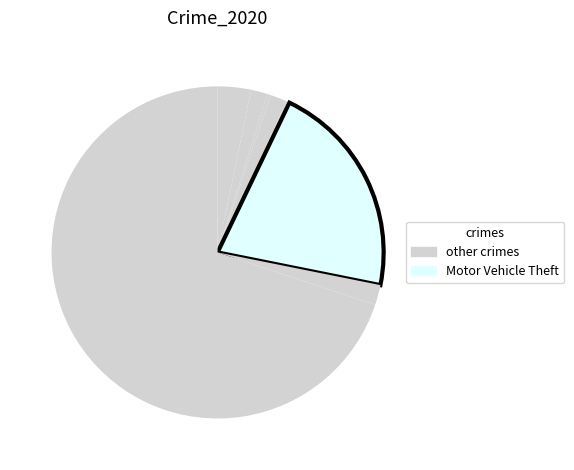

Count the number of slices in the pie.

8